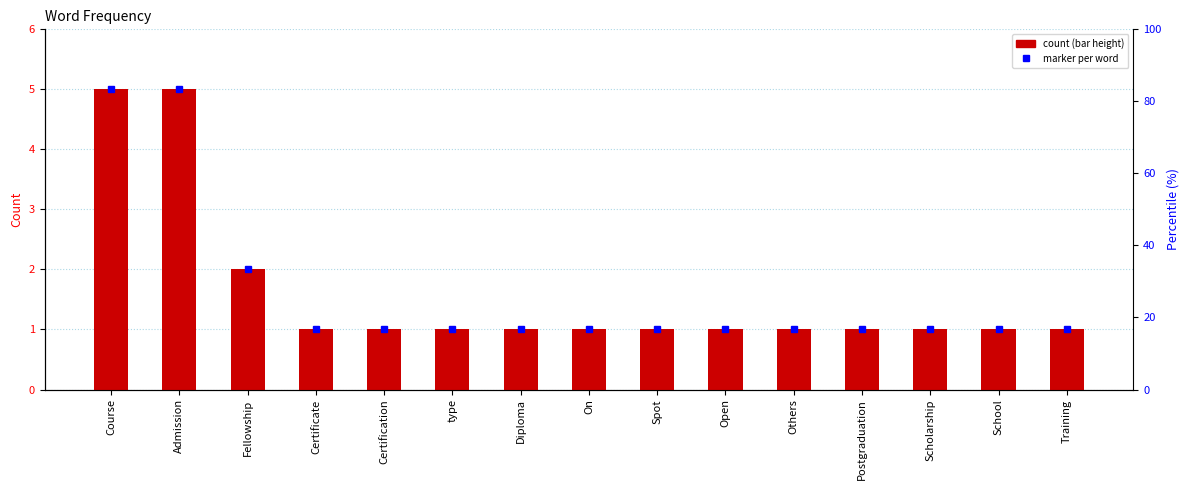

Between On and Course, which is larger?

Course